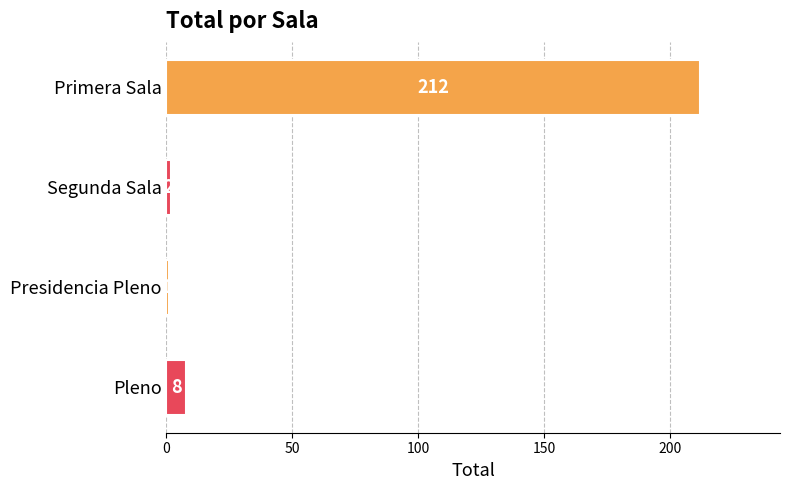

The chart shows a value of 8 at Pleno. True or false?

True